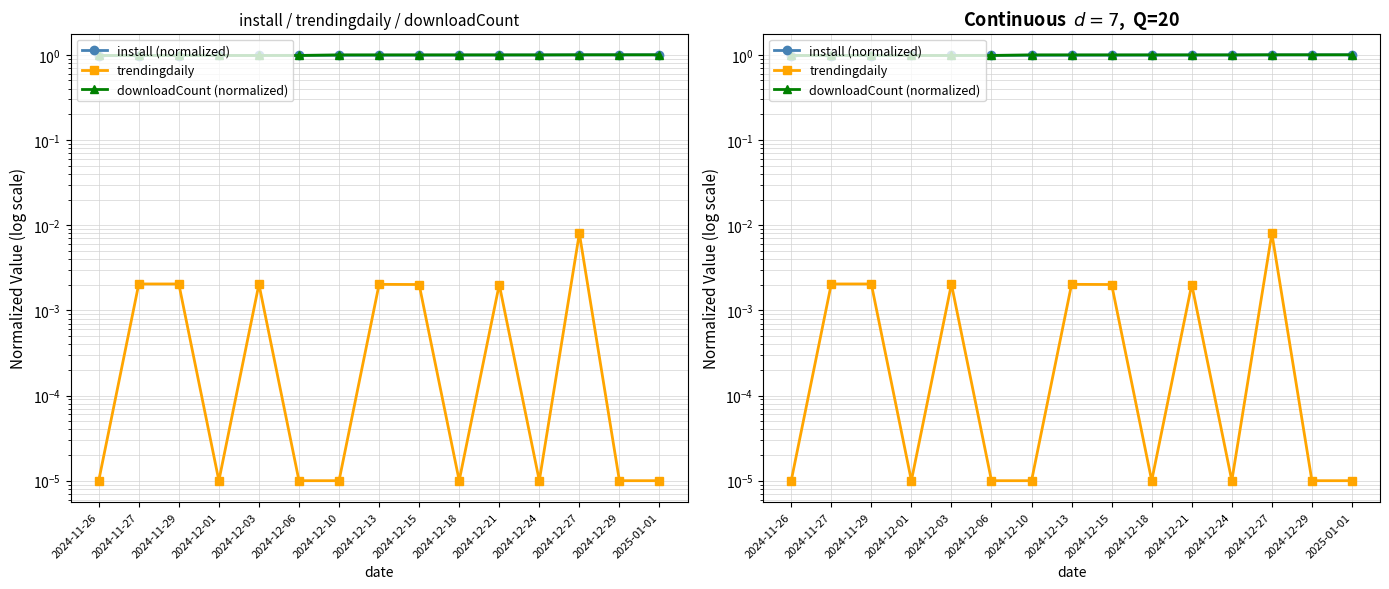

What is the label of the 9th point from the left?

2024-12-15